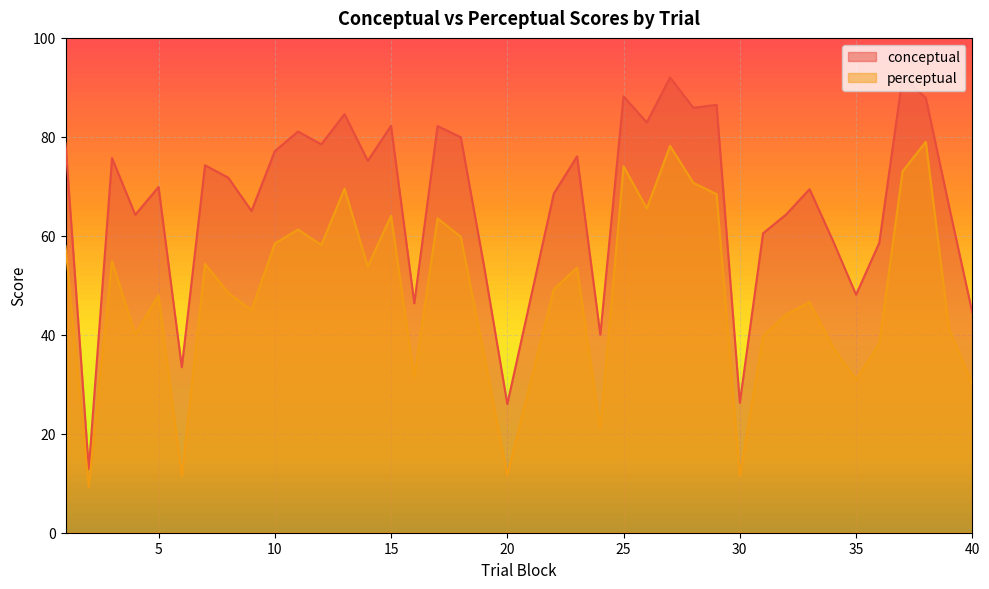

Which series has the largest range (max minus min)?

conceptual